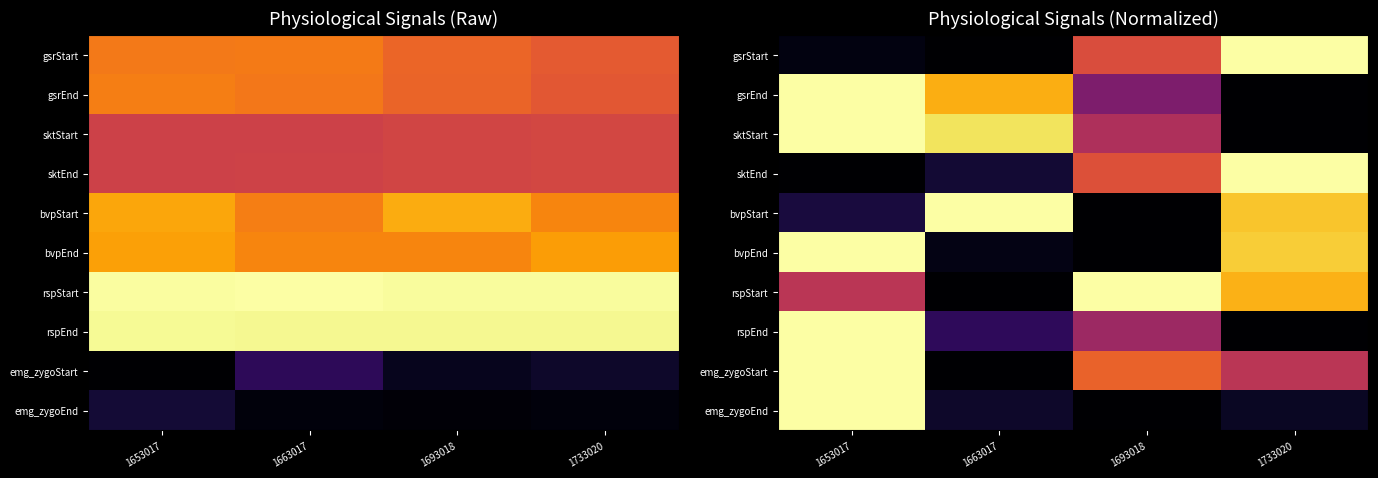

The value of emg_zygoEnd at 1653017 is 1.0. True or false?

True